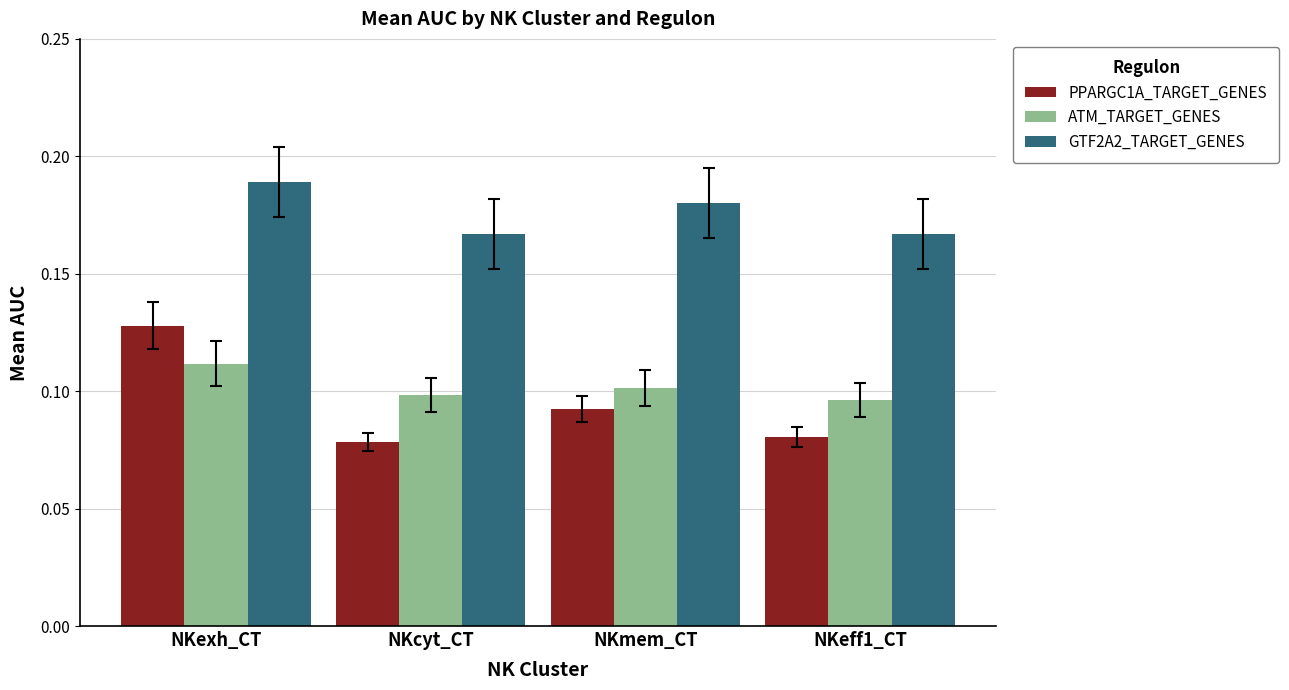

What position from the left is NKeff1_CT?

4